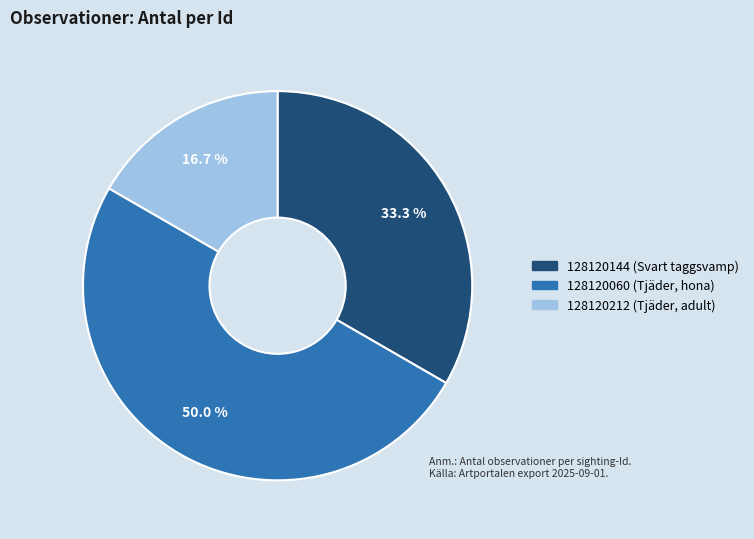

Rank the categories by value from highest to lowest.

128120060 (Tjäder, hona), 128120144 (Svart taggsvamp), 128120212 (Tjäder, adult)